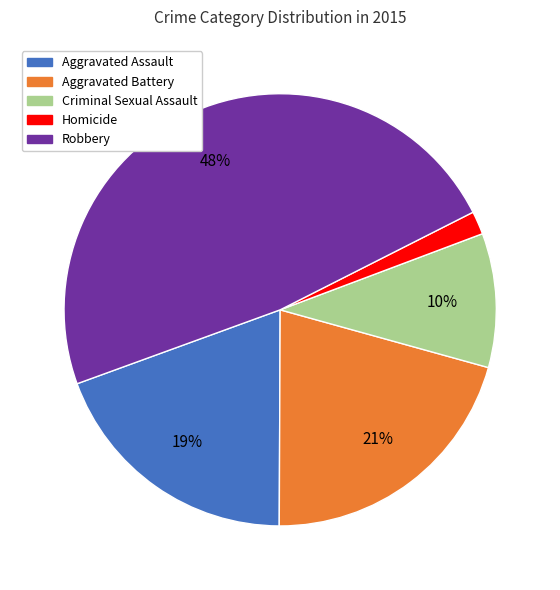

To the nearest percent, what percentage of the pie is Aggravated Assault?

19%